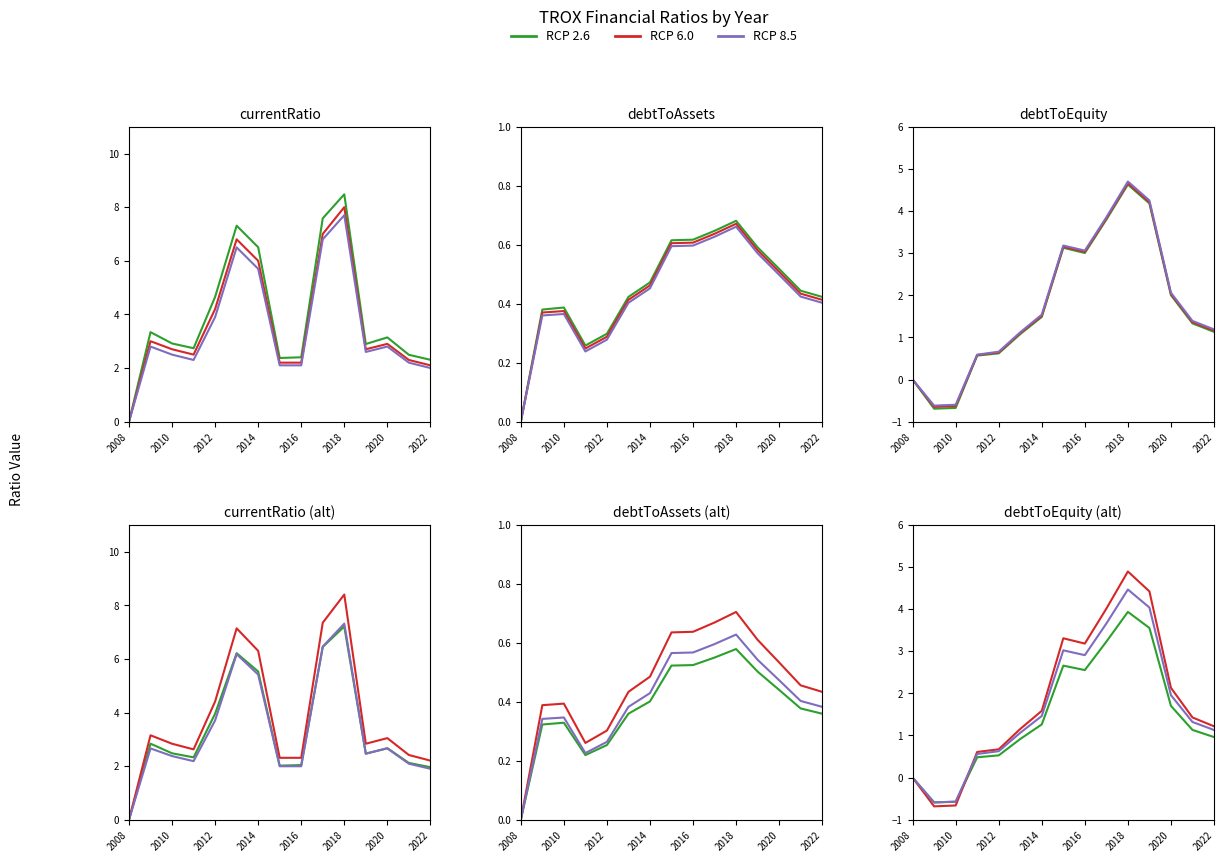

How many data points in RCP 6.0 are above 1?

10